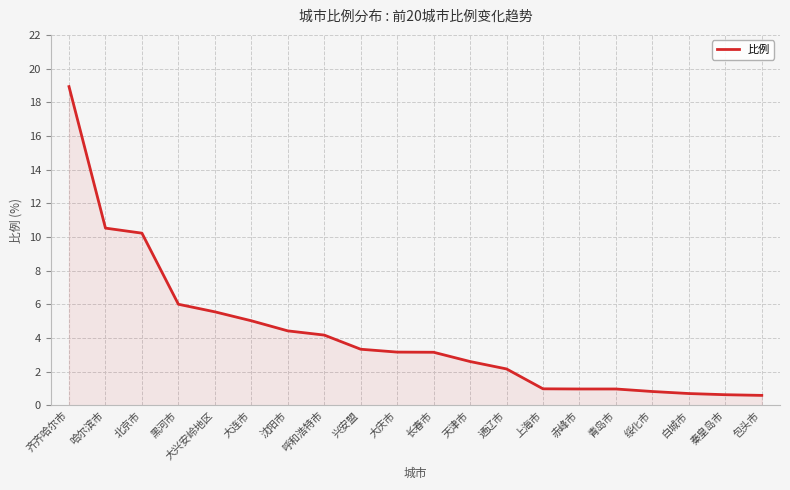

What is the difference between the maximum and minimum values?

18.3